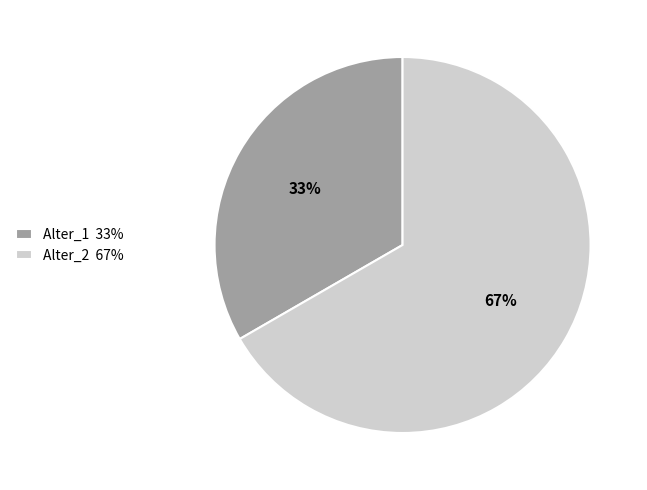

How many segments does this pie chart have?

2